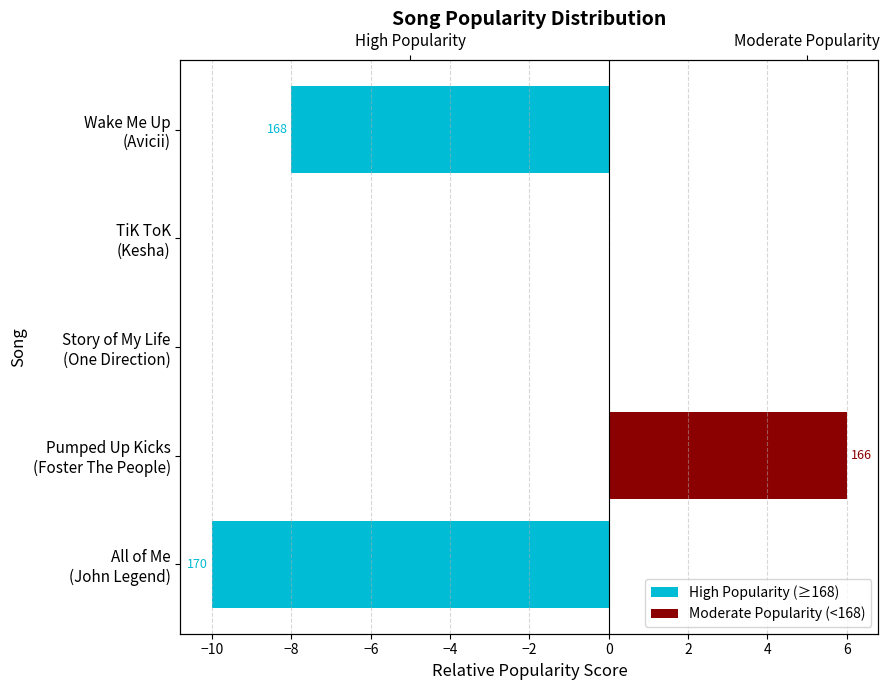

How many bars are there in each group?

2